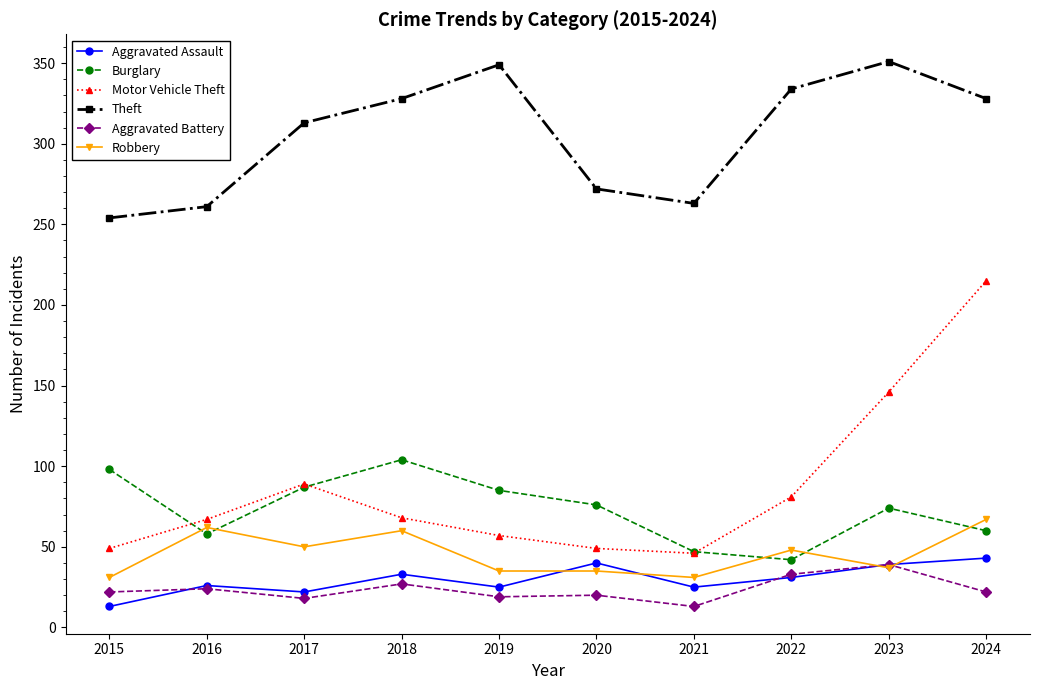

In Burglary, how many points are higher than both neighbors (excluding endpoints)?

2